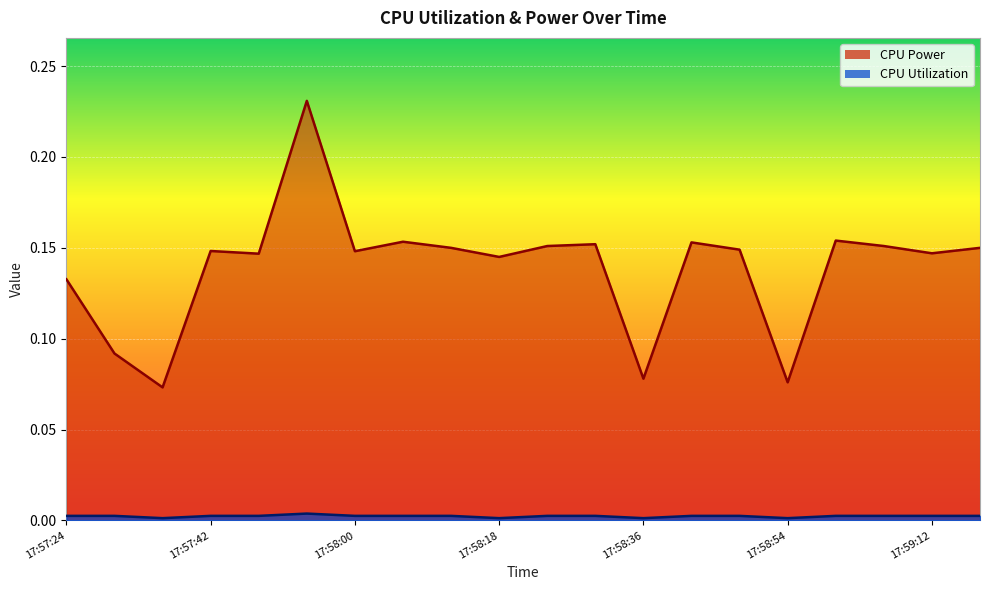

True or false: CPU Utilization and CPU Power cross at least once.

False